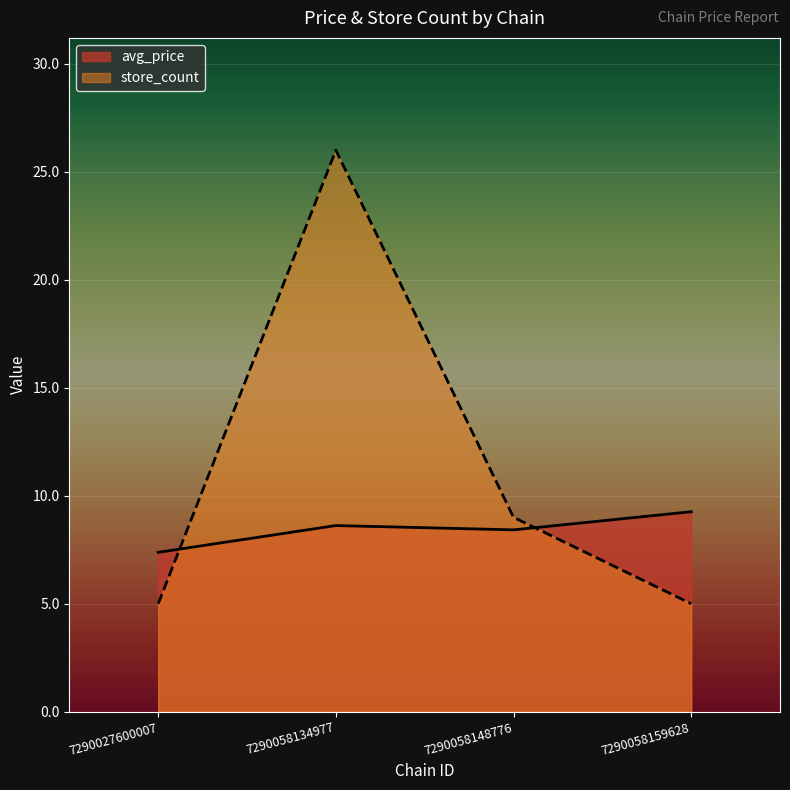

What is the sum of the avg_price values at 7290058134977 and 7290058159628?

17.9